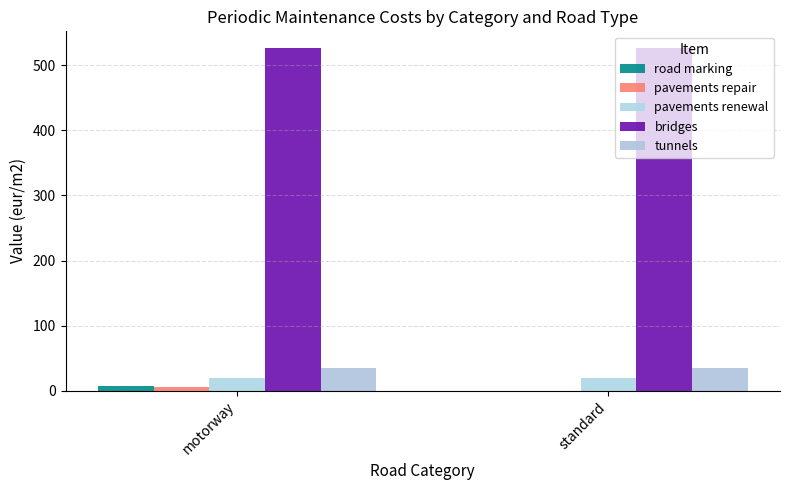

What is the difference between the maximum and minimum values in the pavements repair series?

5